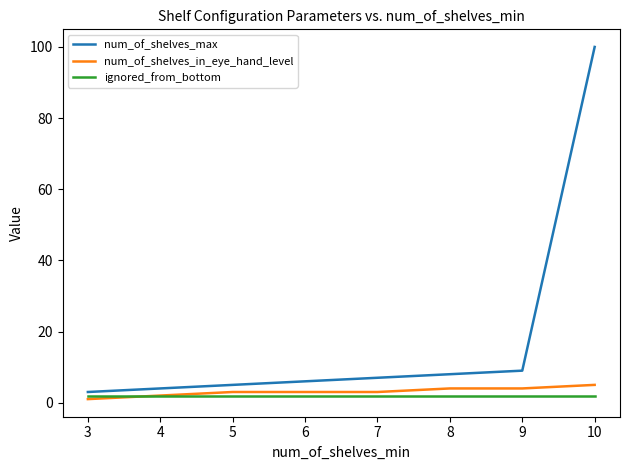

Is it true that num_of_shelves_max equals 3 at 3?

True